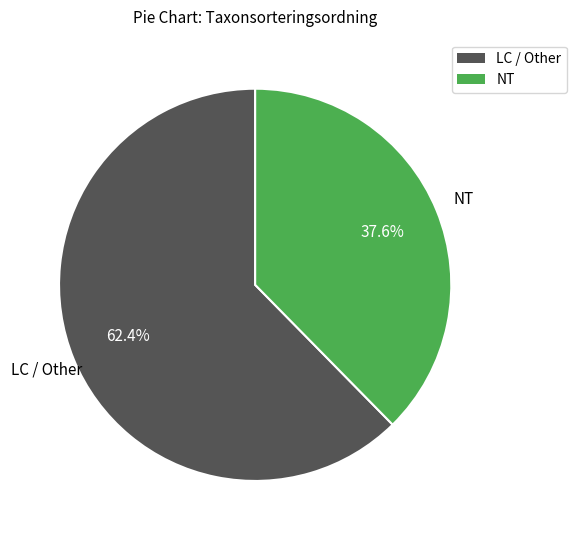

Is there any slice that represents more than half of the pie?

Yes